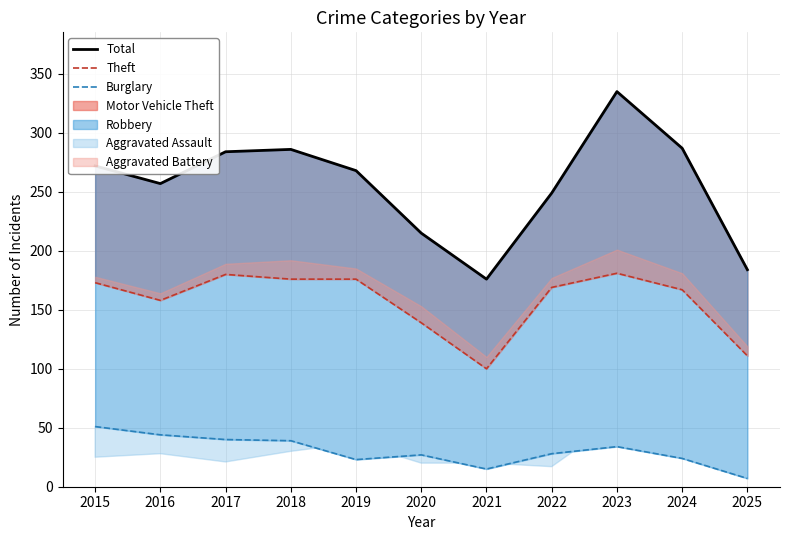

Reading left to right, transcribe all the data shown in this chart.

Total: 2015=272	2016=257	2017=284	2018=286	2019=268	2020=215	2021=176	2022=249	2023=335	2024=287	2025=184
Theft: 2015=173	2016=158	2017=180	2018=176	2019=176	2020=139	2021=100	2022=169	2023=181	2024=167	2025=111
Burglary: 2015=51	2016=44	2017=40	2018=39	2019=23	2020=27	2021=15	2022=28	2023=34	2024=24	2025=7